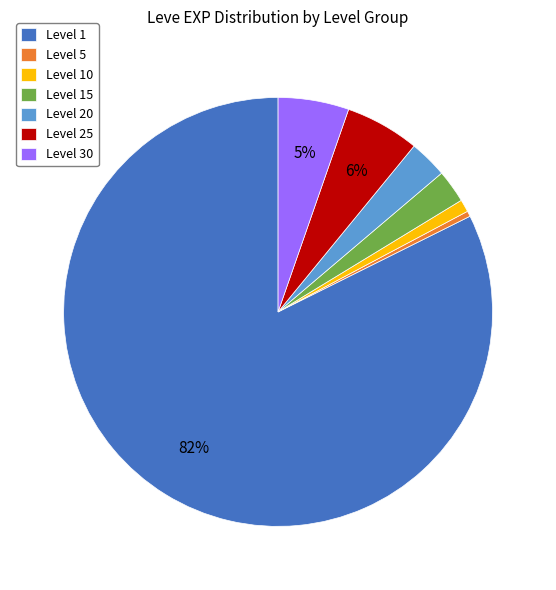

To the nearest percent, what is the combined percentage of Level 30 and Level 10?

6%